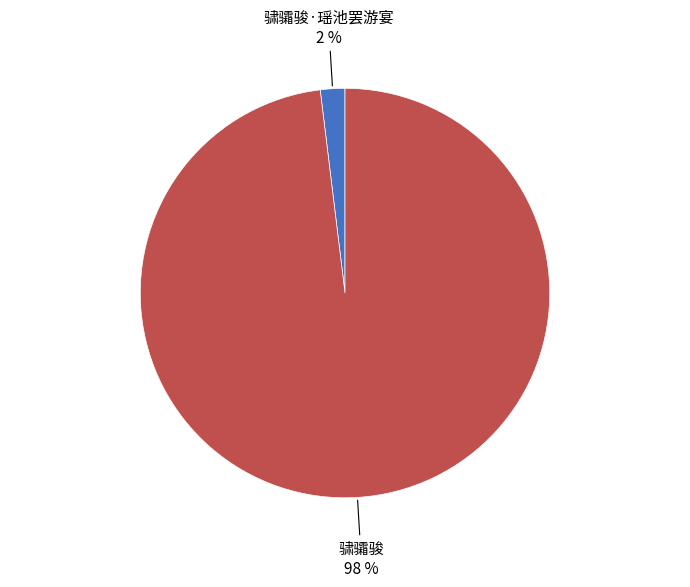

To the nearest percent, what percentage of the pie is 骕骦骏·瑶池罢游宴?

2%